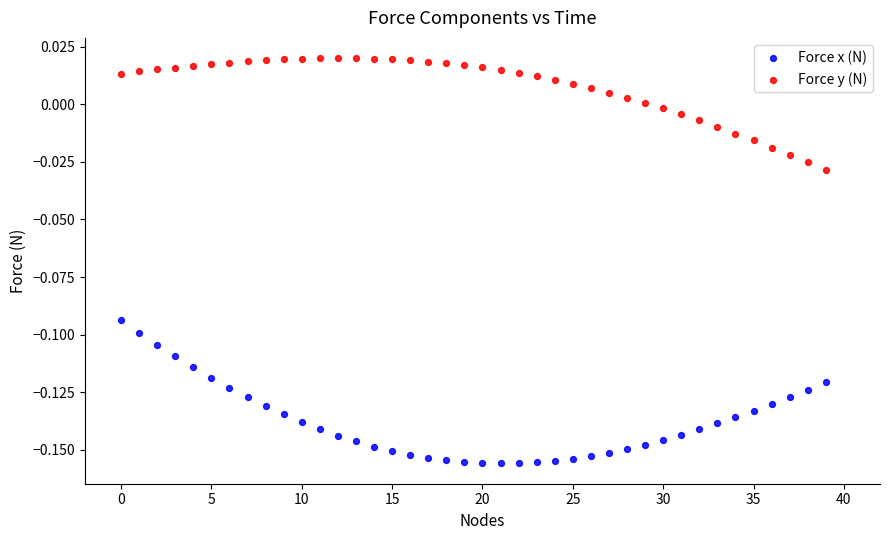

Which series reaches the minimum Y coordinate?

Force x (N)